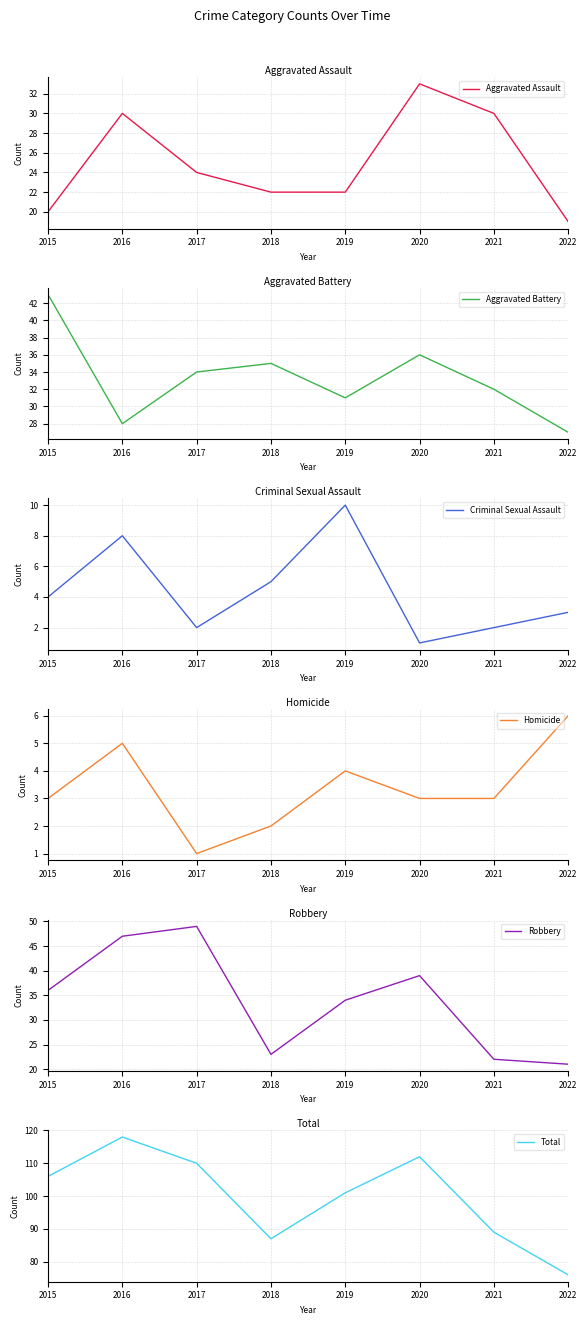

What are all the series names shown in the legend?

Aggravated Assault, Aggravated Battery, Criminal Sexual Assault, Homicide, Robbery, Total